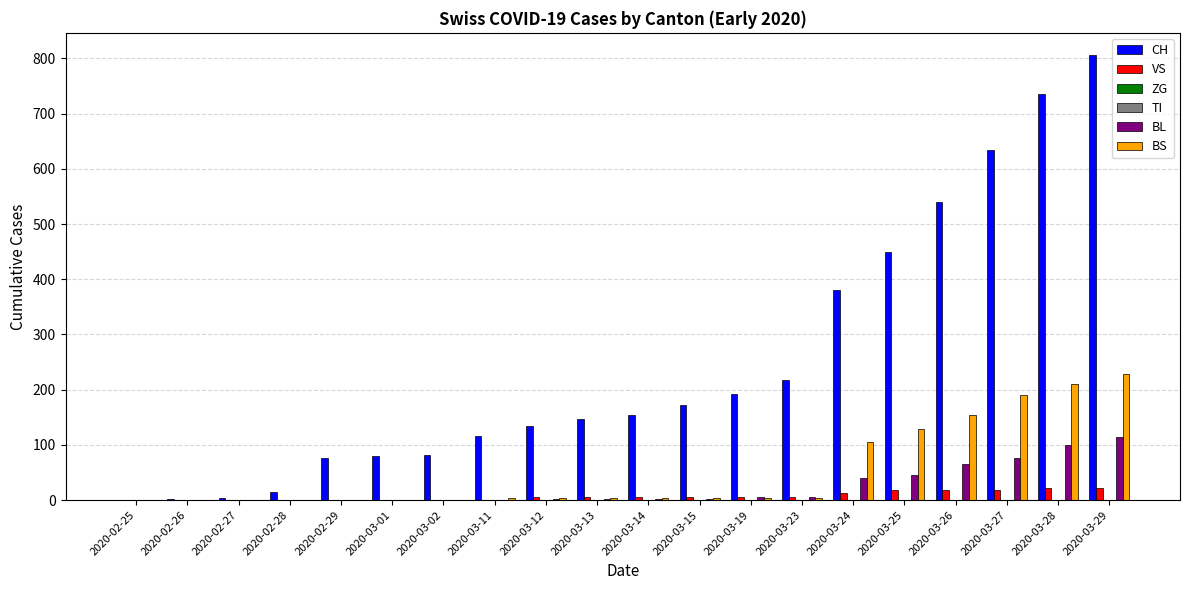

Between 2020-03-15 and 2020-02-28, which is larger?

2020-03-15